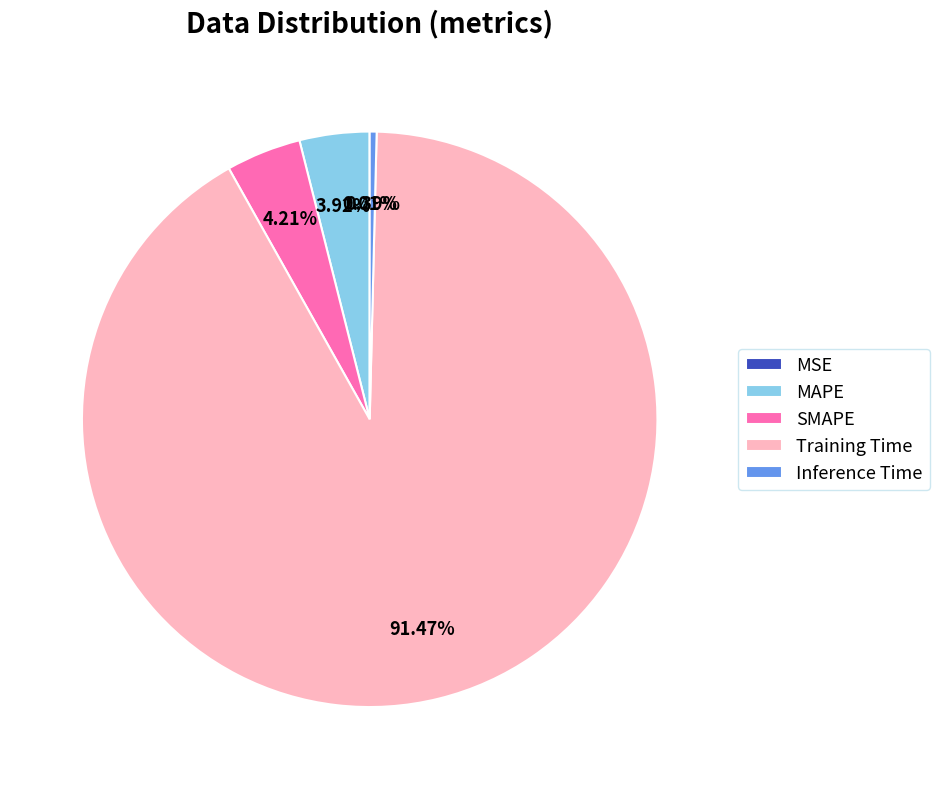

Does Inference Time account for over 50% of the chart?

No